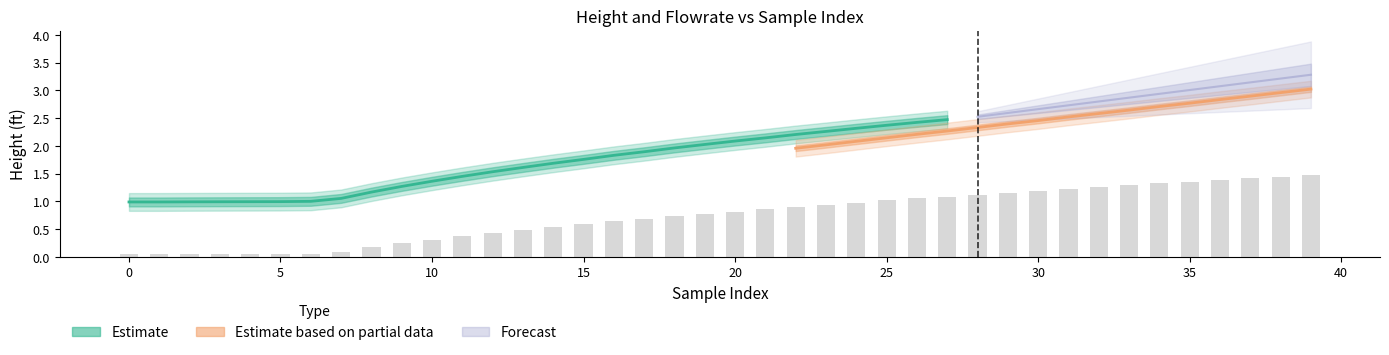

Does the chart contain any negative values?

No